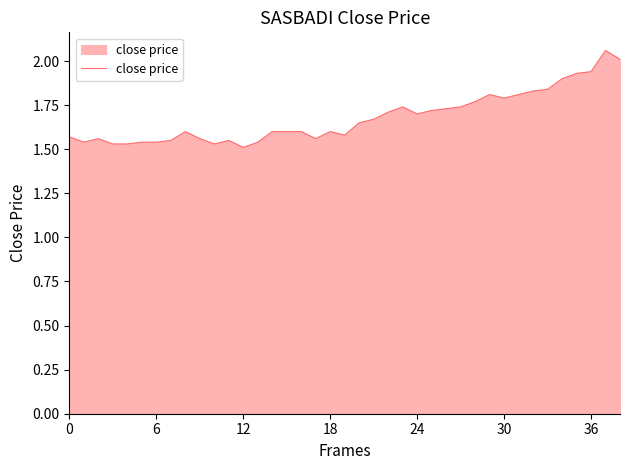

Reading left to right, what are all the values shown in this chart?

1.6	1.5	1.6	1.5	1.5	1.5	1.5	1.6	1.6	1.6	1.5	1.6	1.5	1.5	1.6	1.6	1.6	1.6	1.6	1.6	1.6	1.7	1.7	1.7	1.7	1.7	1.7	1.7	1.8	1.8	1.8	1.8	1.8	1.8	1.9	1.9	1.9	2.1	2.0